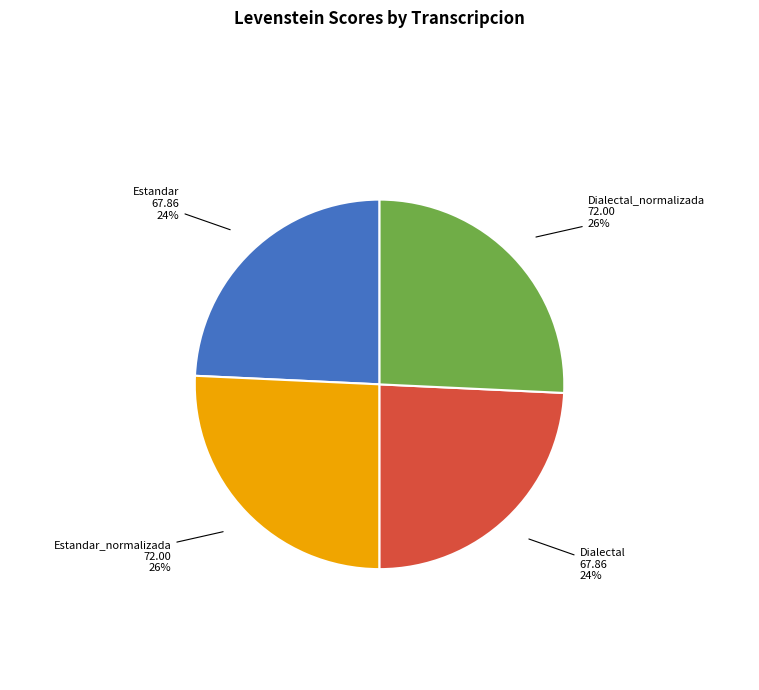

To the nearest percent, what portion does Estandar_normalizada represent?

26%